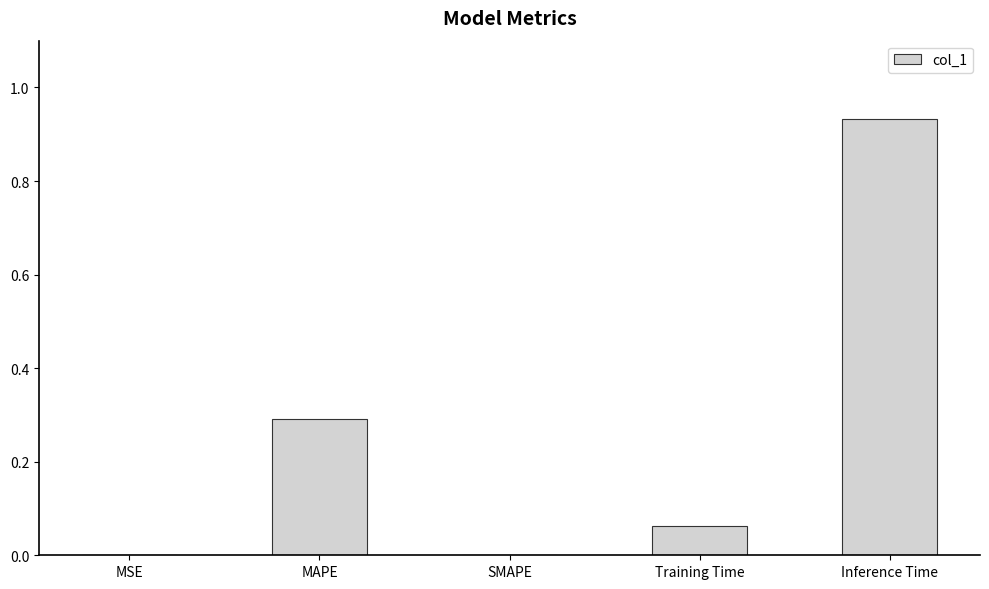

Which label corresponds to the largest value in the chart?

Inference Time